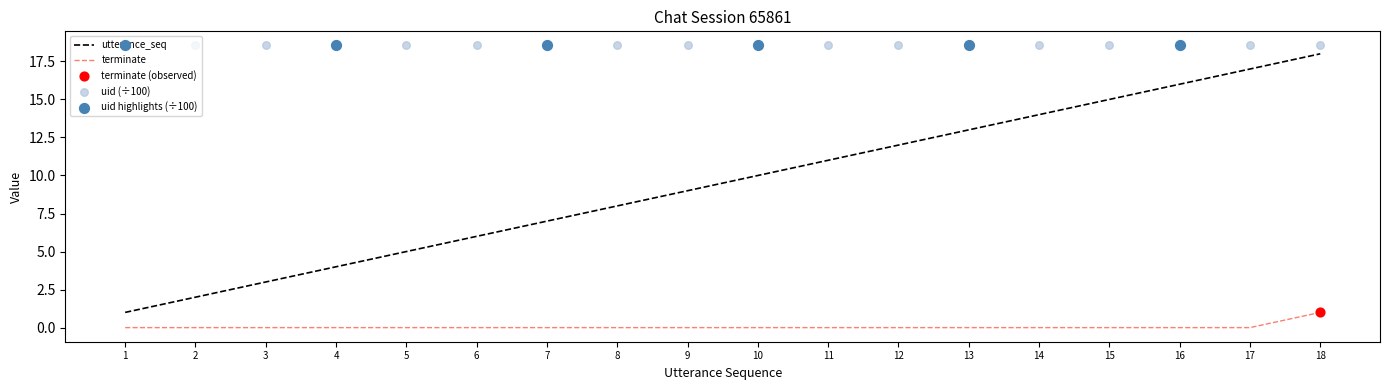

Which series contains the lowest Y value?

terminate